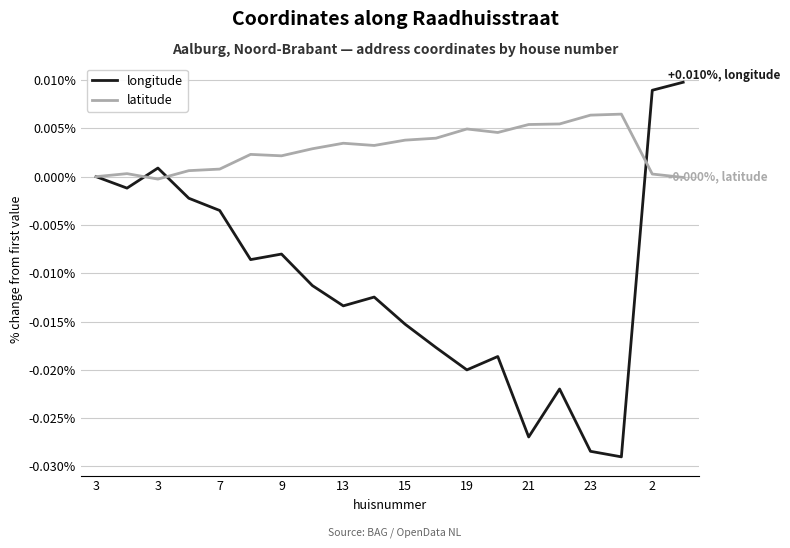

Which series has the largest range (max minus min)?

longitude